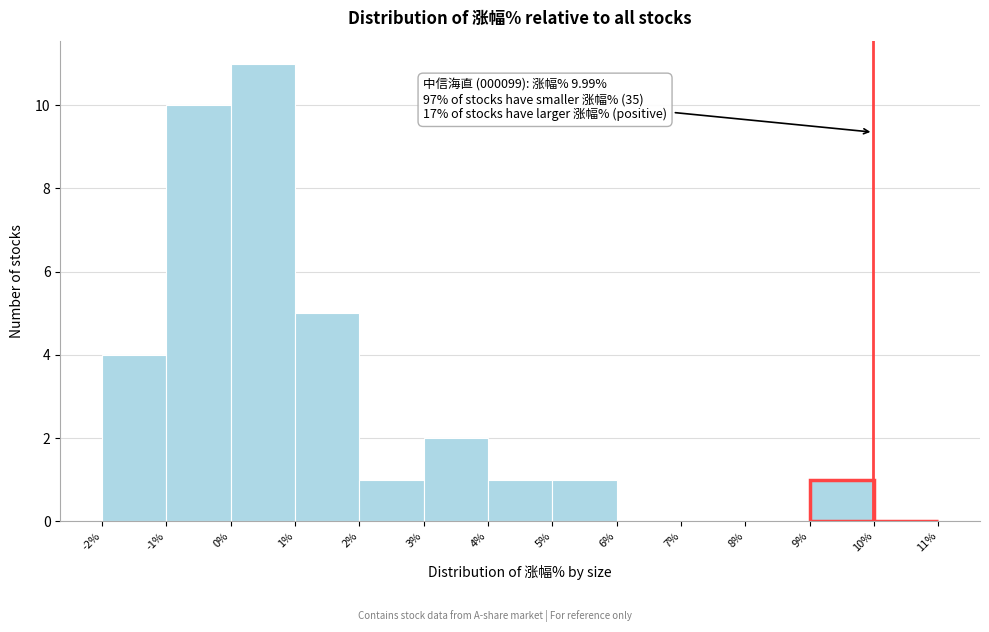

Which range on the x-axis has the tallest bar?

0% to 1%